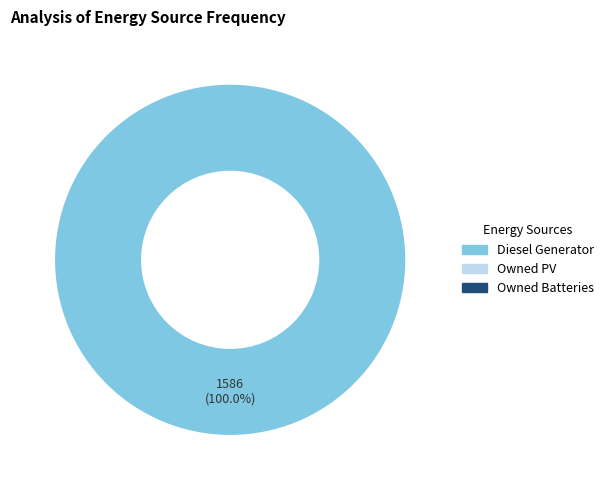

Which category accounts for the majority?

Diesel Generator